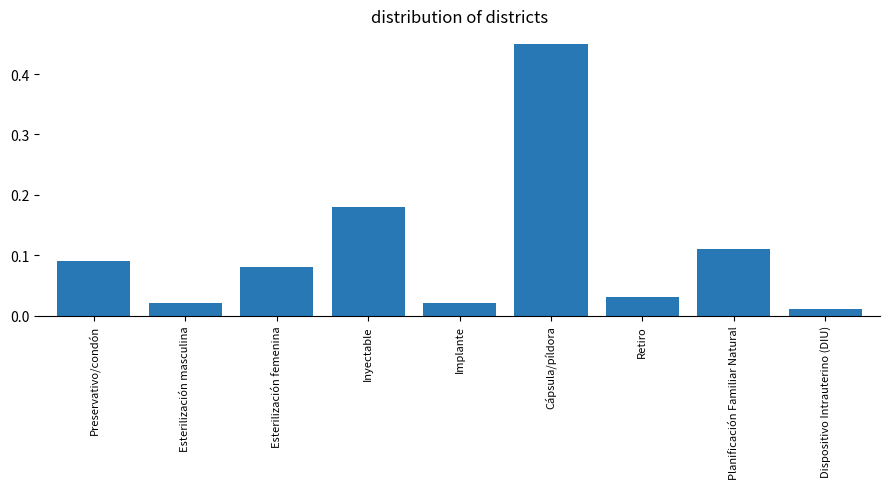

Which has a higher value, Cápsula/píldora or Retiro?

Cápsula/píldora